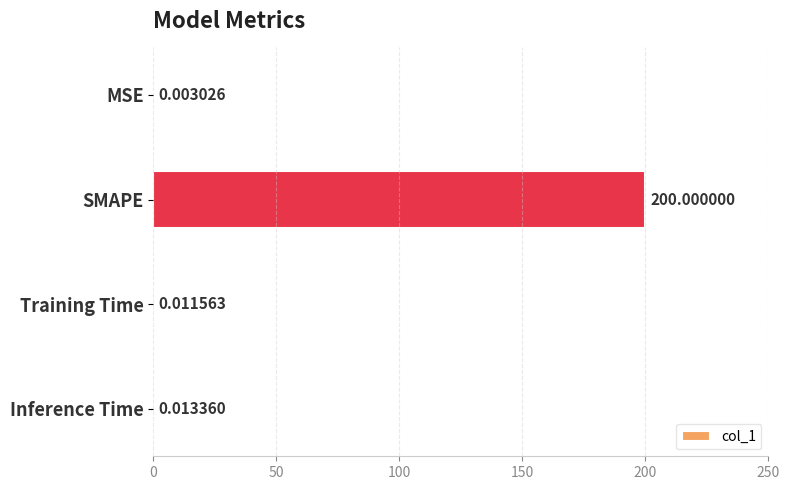

At which label is the value closest to 100?

Inference Time